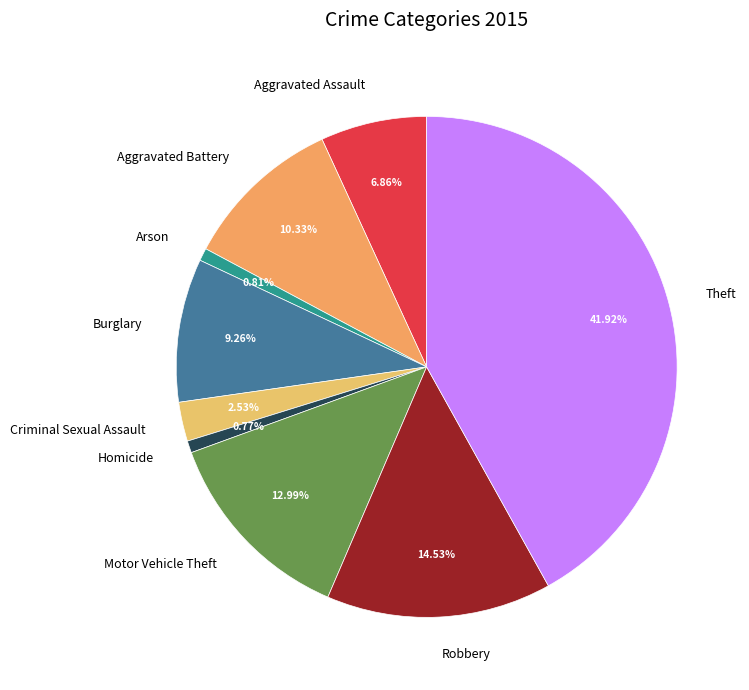

Which has a higher value, Arson or Robbery?

Robbery